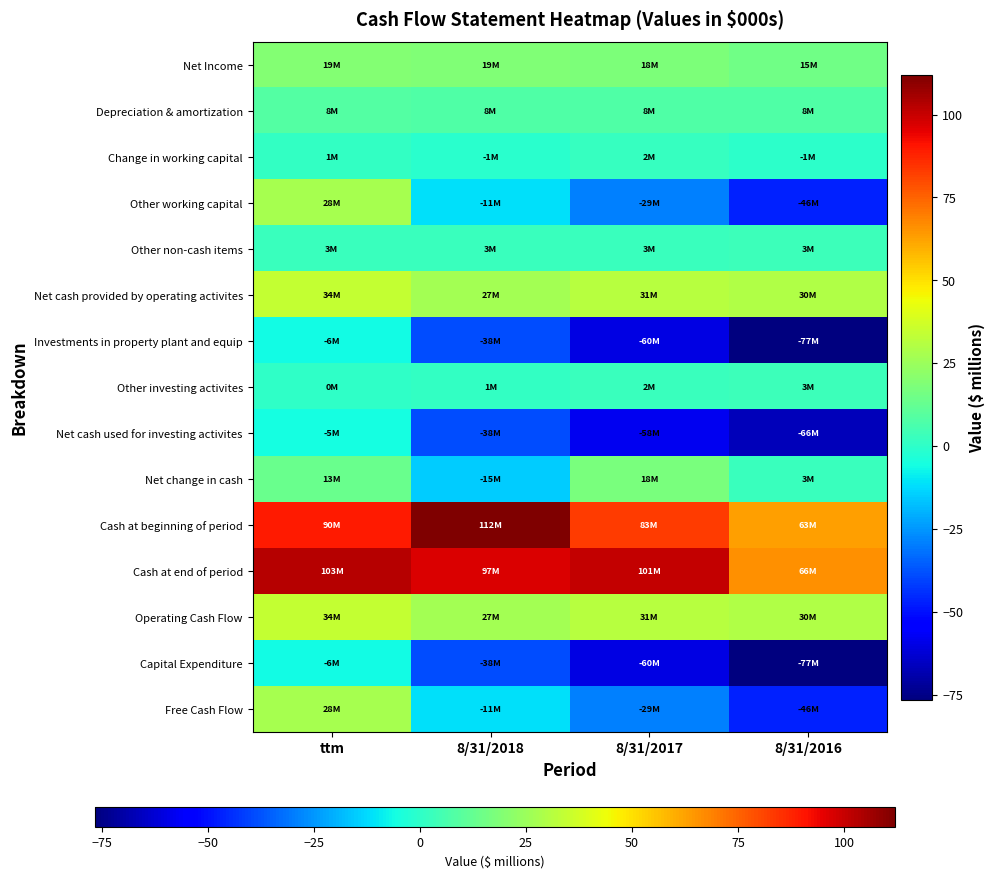

Reading left to right, extract all data points from this chart.

Net Income: ttm=19.3	8/31/2018=18.7	8/31/2017=17.8	8/31/2016=15.3
Depreciation & amortization: ttm=8.2	8/31/2018=8.1	8/31/2017=8.0	8/31/2016=7.6
Change in working capital: ttm=0.9	8/31/2018=-1.1	8/31/2017=1.9	8/31/2016=-0.6
Other working capital: ttm=27.5	8/31/2018=-11.5	8/31/2017=-28.7	8/31/2016=-46.5
Other non-cash items: ttm=2.6	8/31/2018=2.6	8/31/2017=2.5	8/31/2016=3.3
Net cash provided by operating activites: ttm=33.9	8/31/2018=27.0	8/31/2017=31.3	8/31/2016=30.1
Investments in property plant and equip: ttm=-6.4	8/31/2018=-38.4	8/31/2017=-60.1	8/31/2016=-76.6
Other investing activites: ttm=0.1	8/31/2018=1.2	8/31/2017=2.2	8/31/2016=3.0
Net cash used for investing activites: ttm=-5.2	8/31/2018=-38.4	8/31/2017=-58.0	8/31/2016=-66.5
Net change in cash: ttm=13.3	8/31/2018=-15.0	8/31/2017=17.7	8/31/2016=2.7
Cash at beginning of period: ttm=89.8	8/31/2018=112.0	8/31/2017=83.2	8/31/2016=63.4
Cash at end of period: ttm=103.2	8/31/2018=97.0	8/31/2017=100.9	8/31/2016=66.0
Operating Cash Flow: ttm=33.9	8/31/2018=27.0	8/31/2017=31.3	8/31/2016=30.1
Capital Expenditure: ttm=-6.4	8/31/2018=-38.4	8/31/2017=-60.1	8/31/2016=-76.6
Free Cash Flow: ttm=27.5	8/31/2018=-11.5	8/31/2017=-28.7	8/31/2016=-46.5